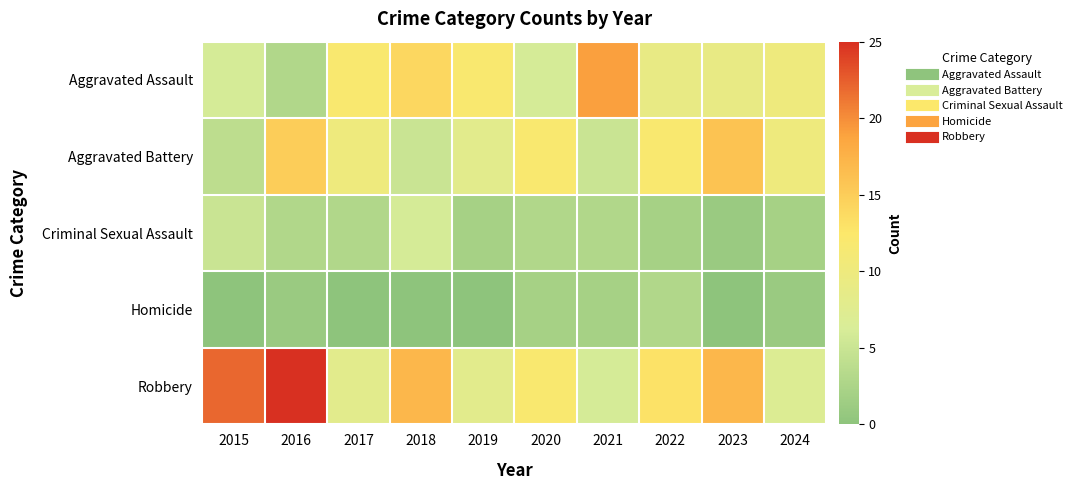

At how many categories does at least one series exceed 2?

10